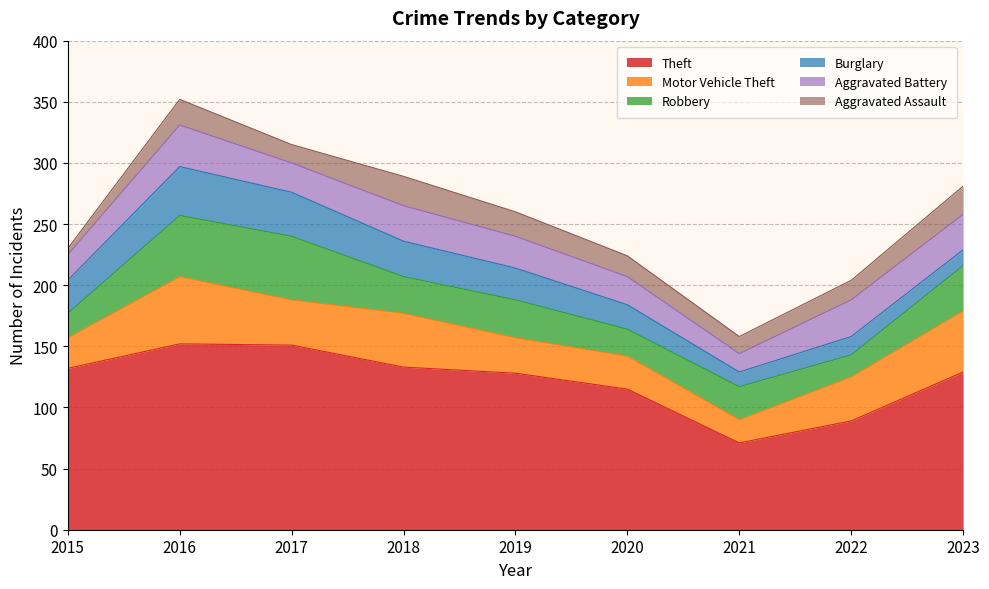

How many interior local peaks does the Aggravated Battery series have?

3